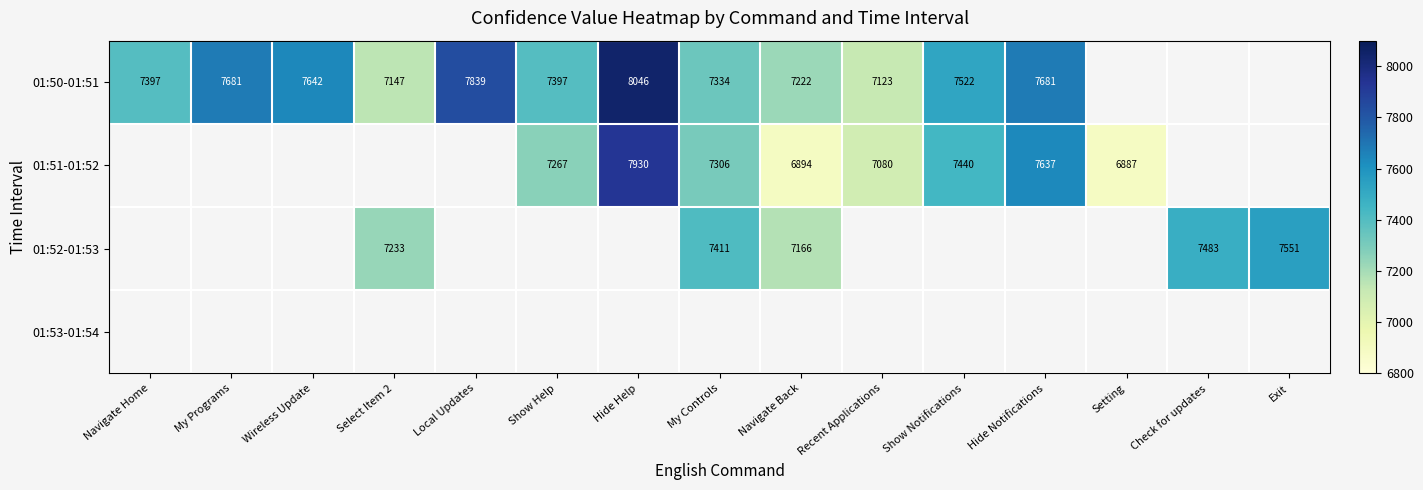

What is the sum of the 01:51-01:52 values at Recent Applications and Show Help?

14347